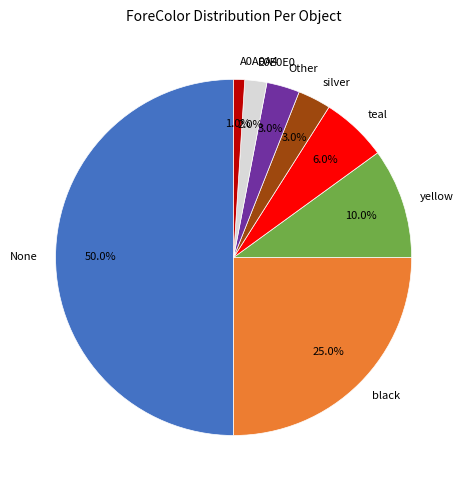

Does black represent more than half of the total?

No